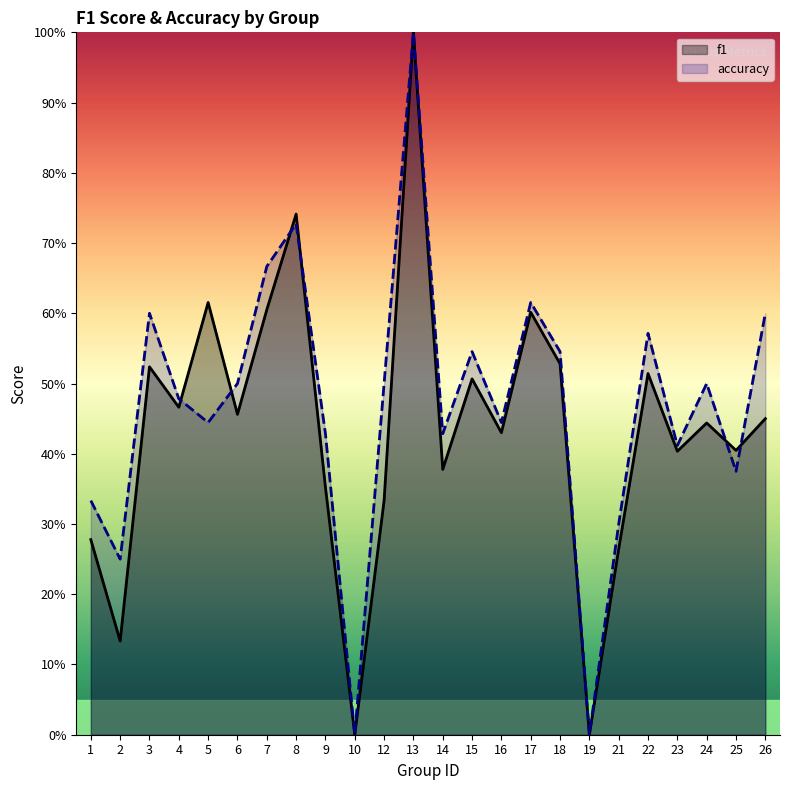

Rank the categories by f1 value from lowest to highest.

10, 19, 2, 21, 1, 12, 9, 14, 23, 25, 16, 24, 26, 6, 4, 15, 22, 3, 18, 17, 7, 5, 8, 13